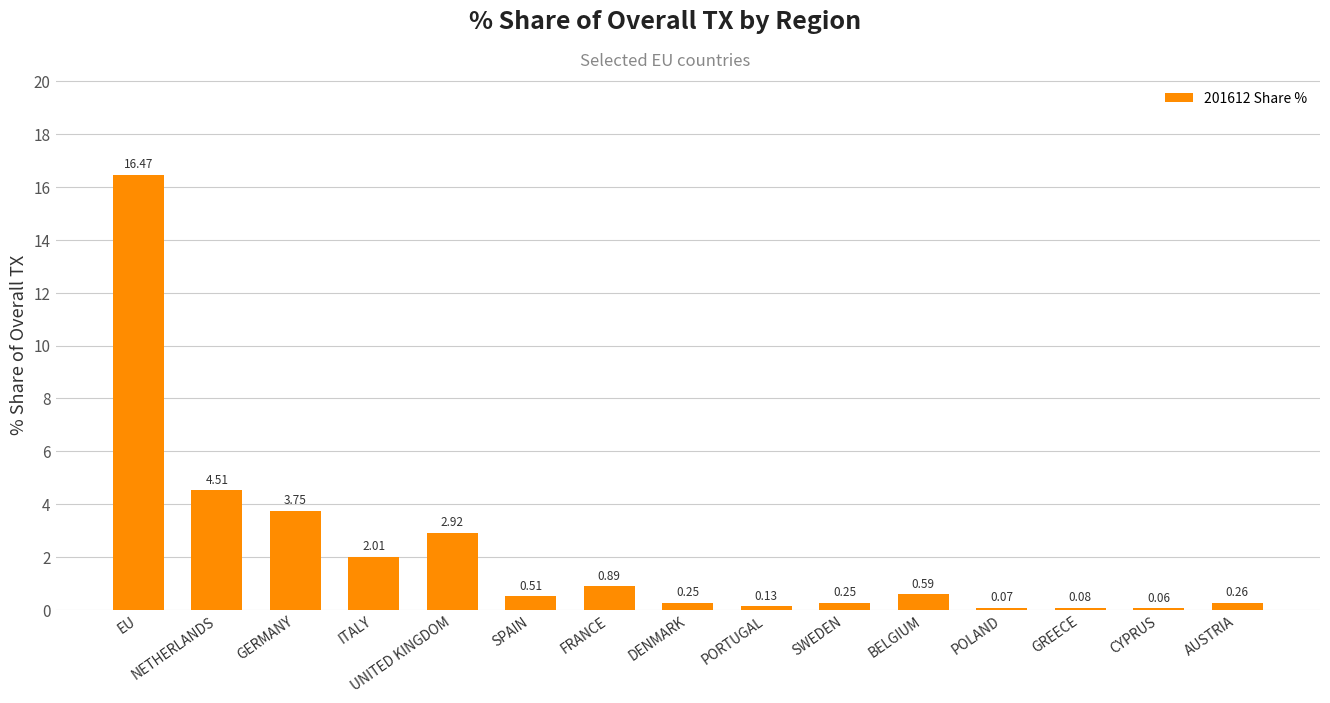

Where is the data nearest to the value 8?

NETHERLANDS